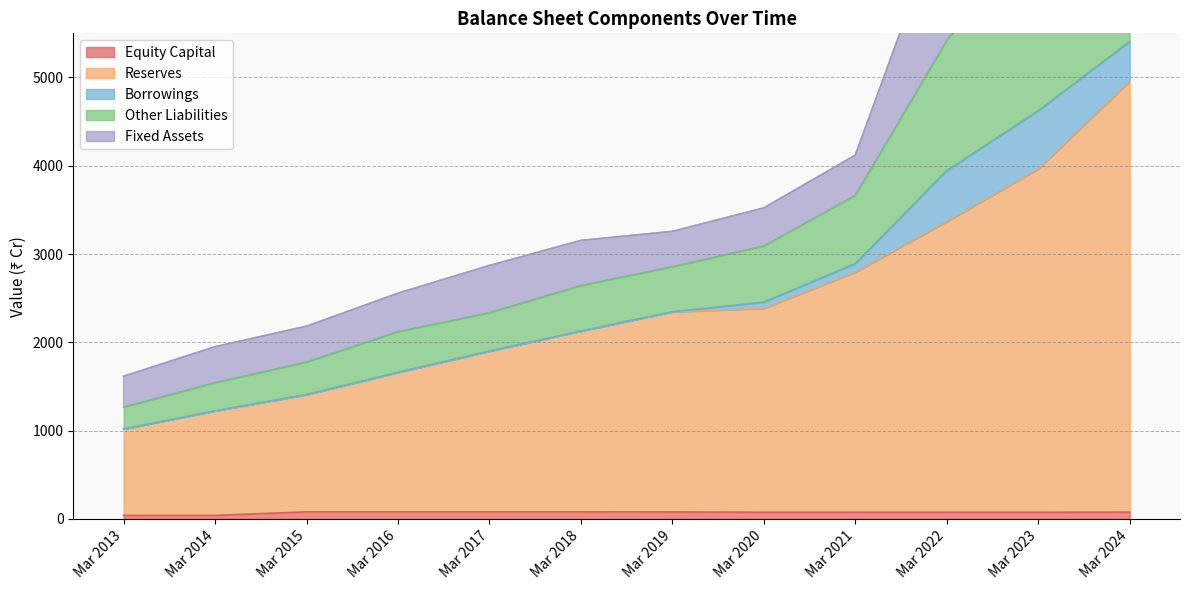

Which category has the highest value in the Equity Capital series?

Mar 2015